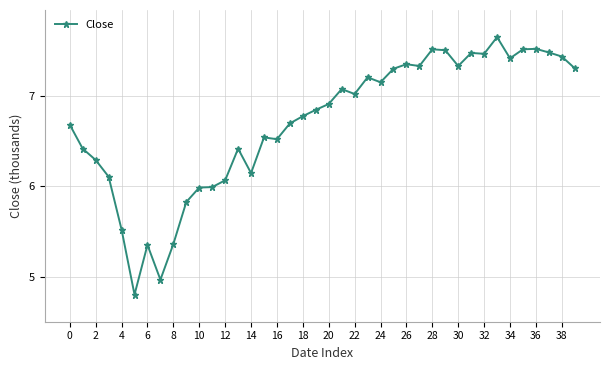

What is the minimum value shown in the chart?

4.8